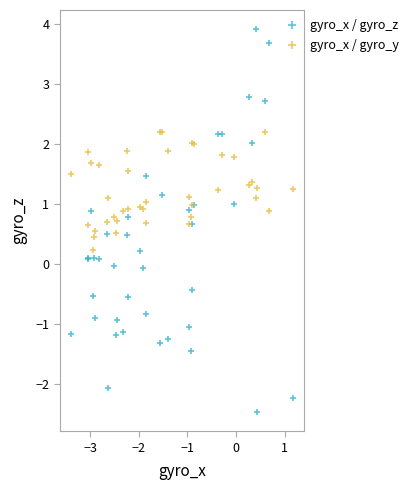

What is the X range (max minus min) for the scatter plot?

4.6